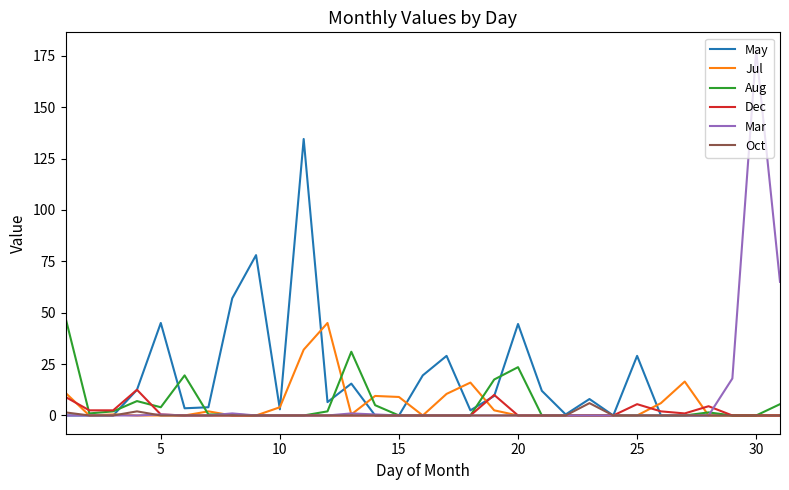

Rank the series by their maximum value, from lowest to highest.

Oct, Dec, Jul, Aug, May, Mar